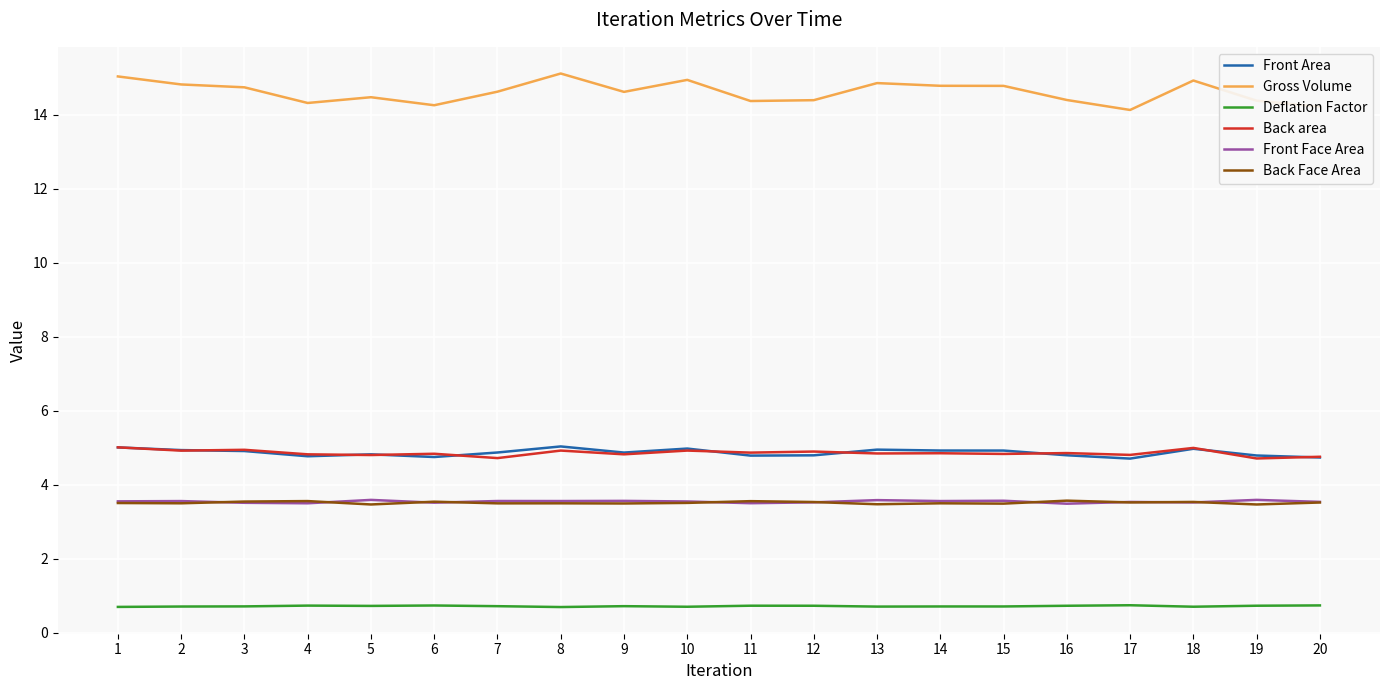

Is this an area chart (filled region under the line)?

No